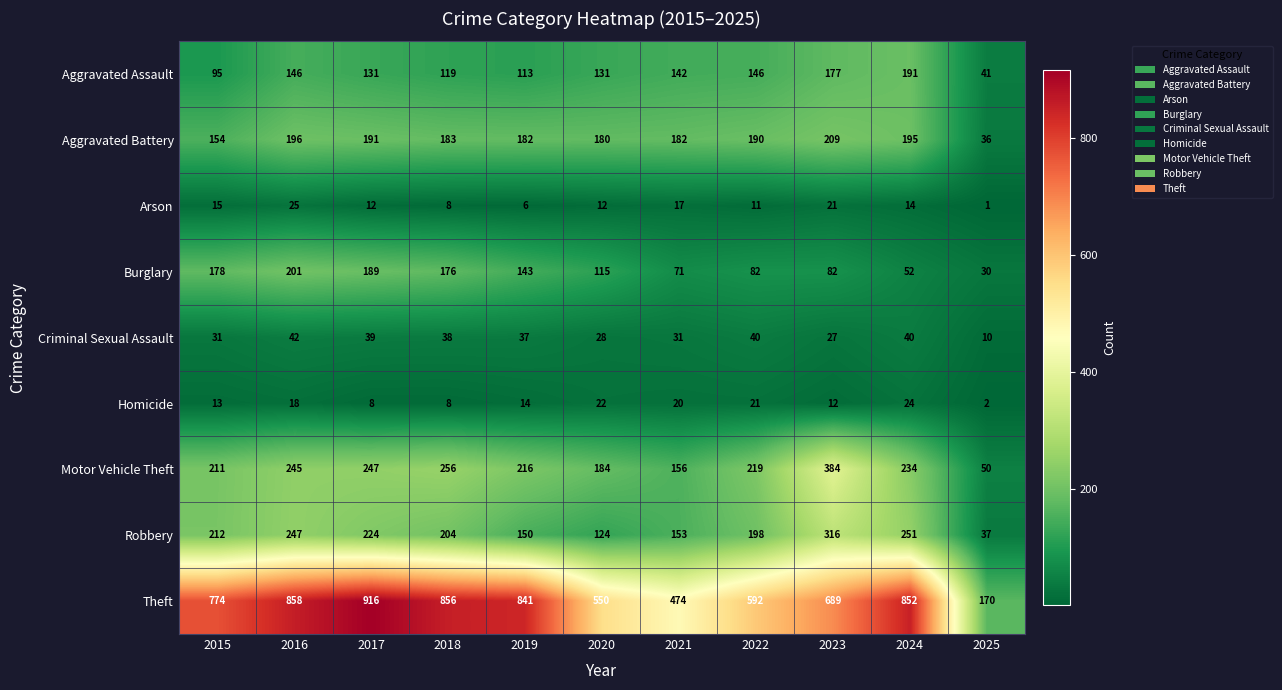

The value of Theft at 2019 is 841. True or false?

True